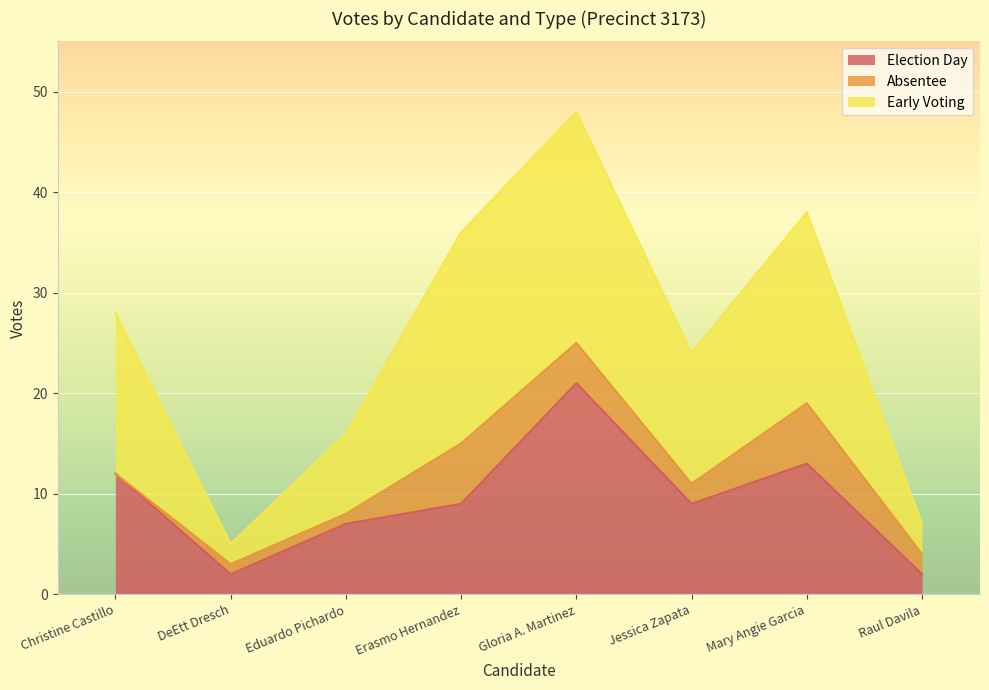

Which series has the largest total across all categories?

early_voting